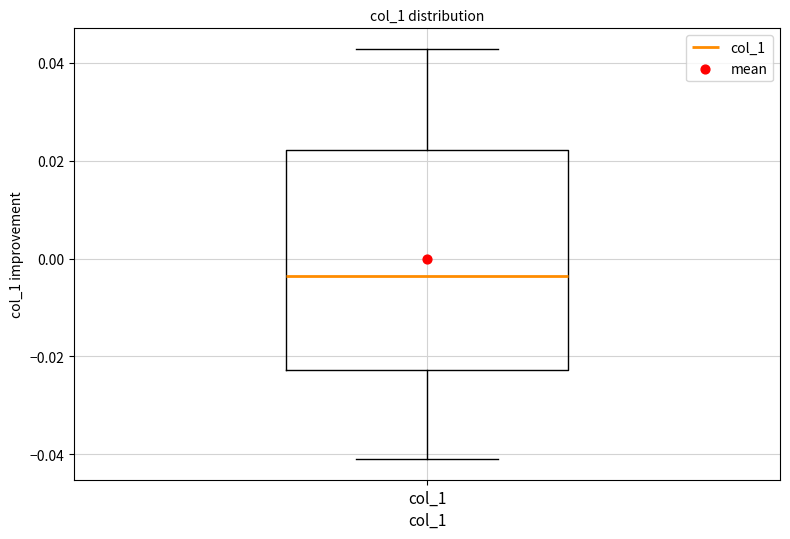

Where does the median line of the box for col_1 sit on the y-axis? The values are not printed on the chart, so give them approximately, as read against the axis.

-0.004